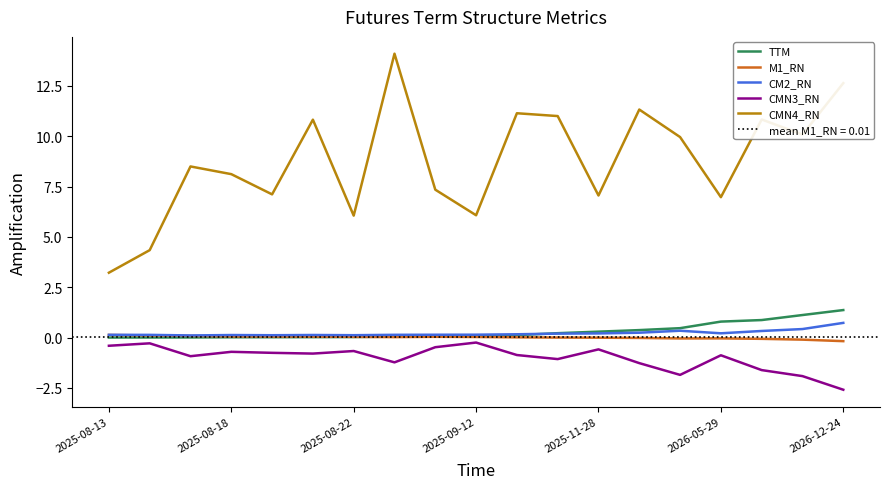

True or false: CM2_RN has a value of 0.2 at 14.

False